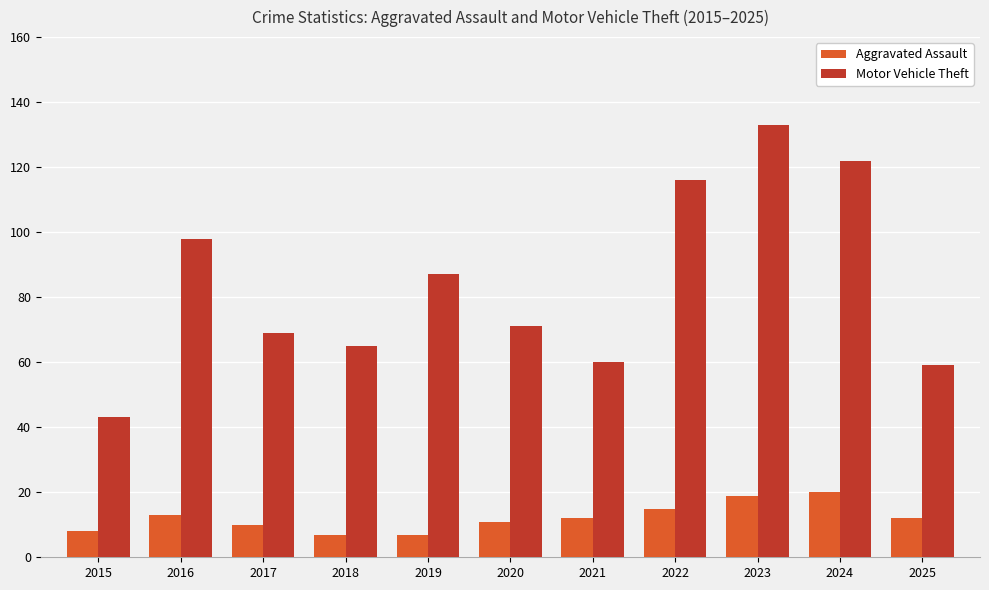

What is the difference between the Aggravated Assault values at 2022 and 2025?

3